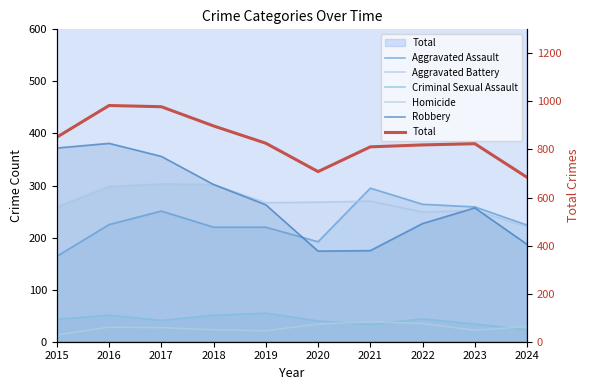

How many interior local valleys does the Aggravated Battery series have?

2